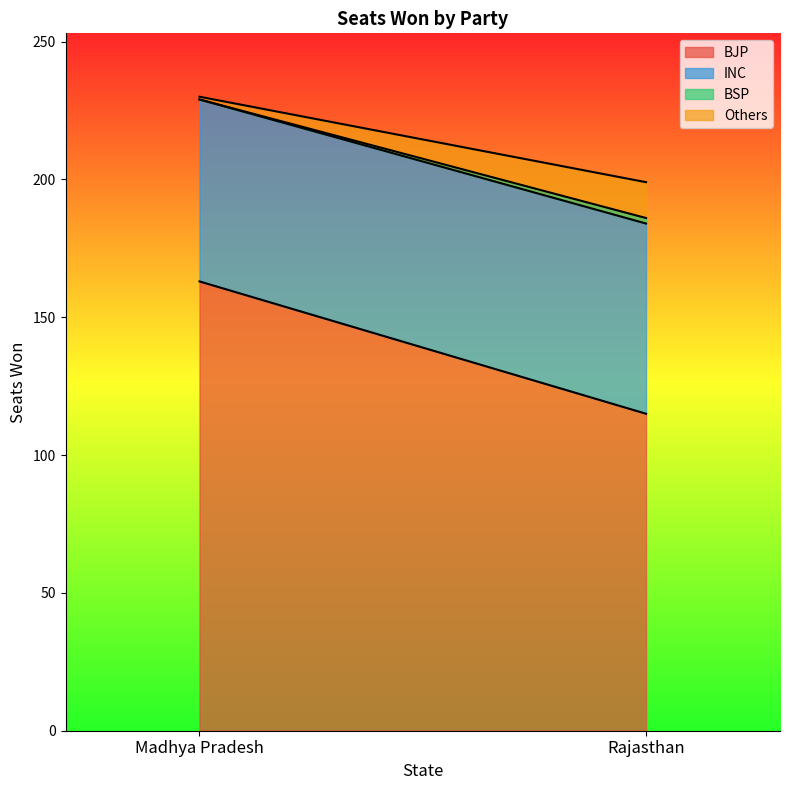

Count the number of data series in this chart.

4